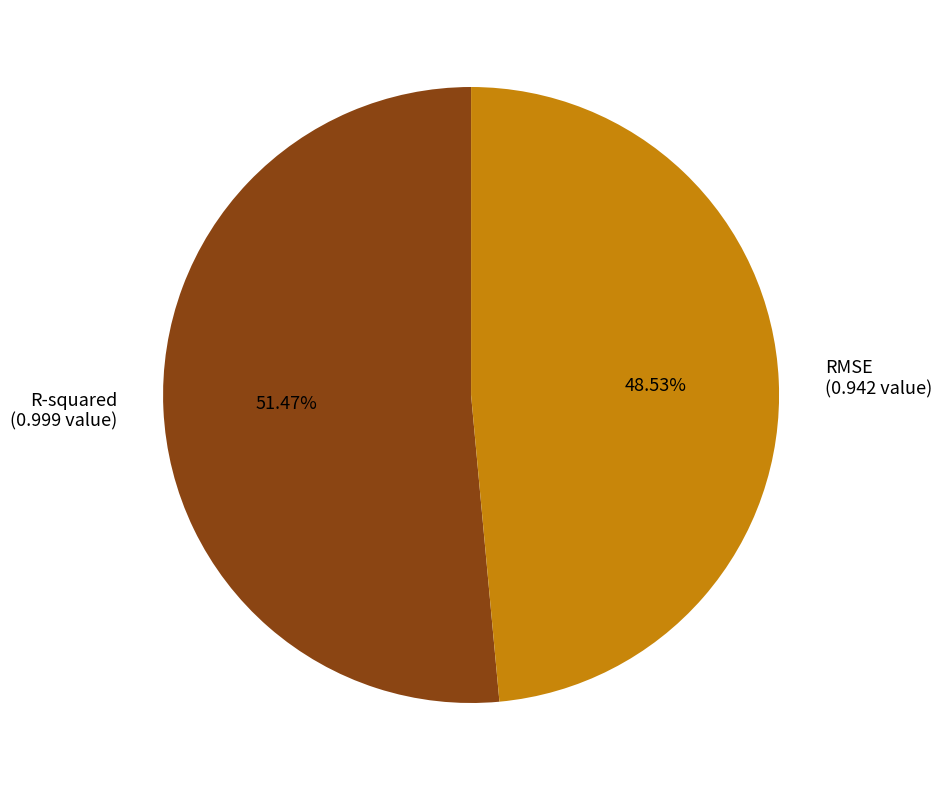

Rank the categories by value from highest to lowest.

R-squared, RMSE